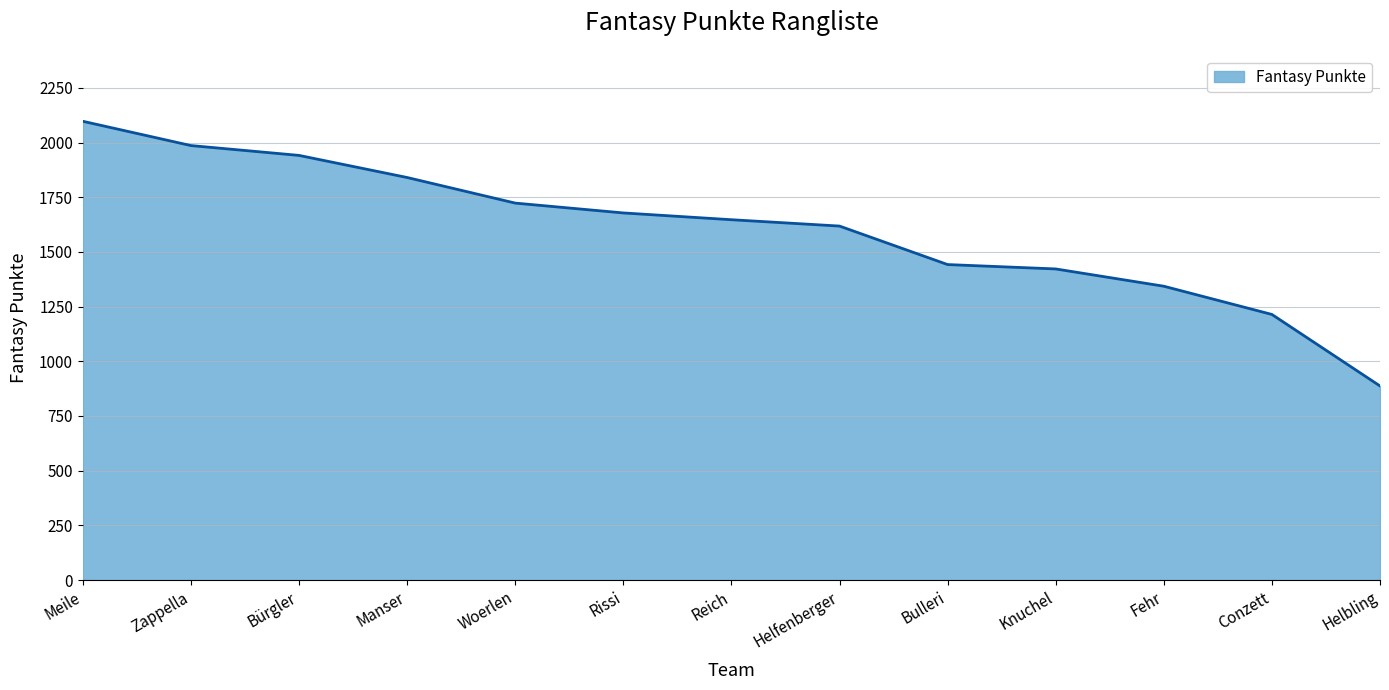

At which label does the data first exceed 1647?

Meile